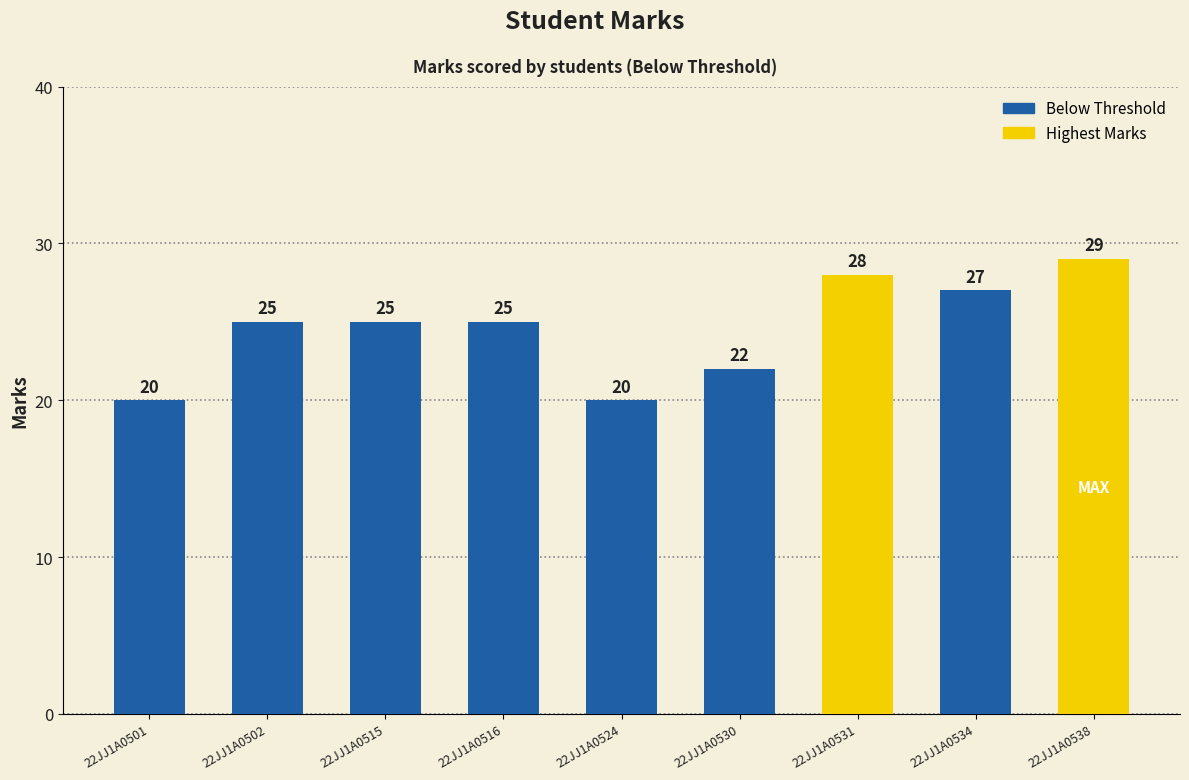

What is the minimum value shown in the chart?

20